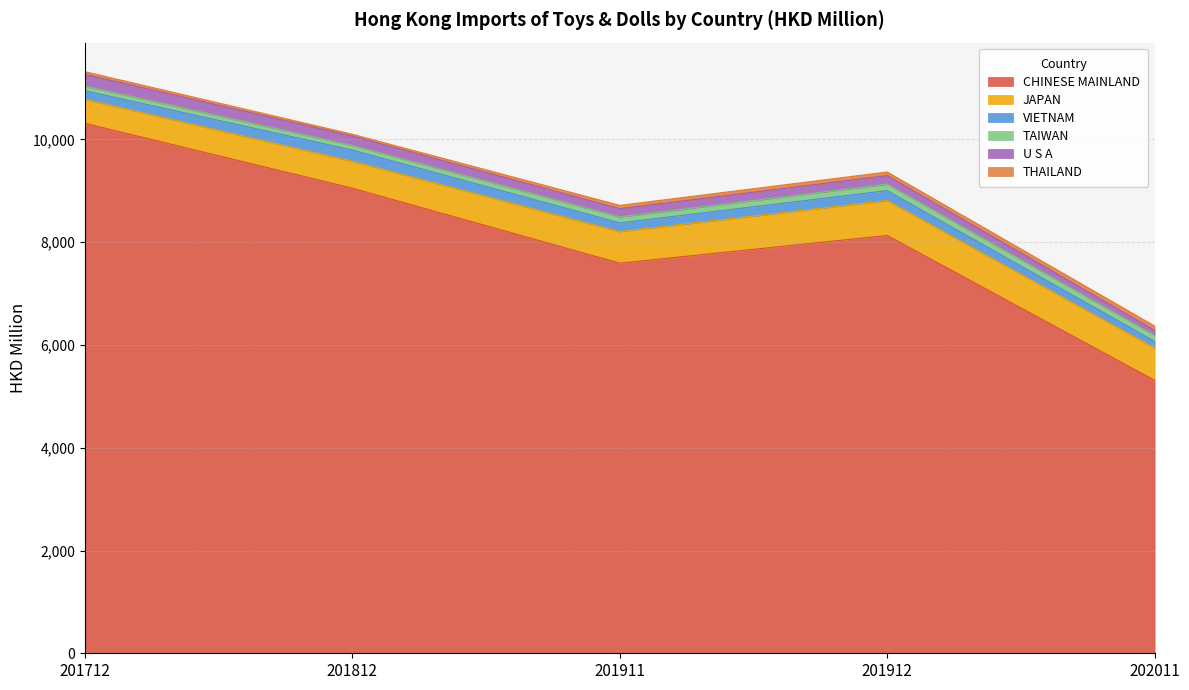

Reading left to right, transcribe all the data shown in this chart.

CHINESE MAINLAND: 10314.3	9051.1	7592.5	8131.2	5311.8
JAPAN: 466.1	525.5	614.5	680.2	630.2
VIETNAM: 167.5	217.5	169.9	192.3	128.3
TAIWAN: 90.0	88.8	115.9	126.8	115.9
U S A: 229.1	183.2	159.8	165.7	98.4
THAILAND: 51.6	35.3	64.5	70.6	84.3